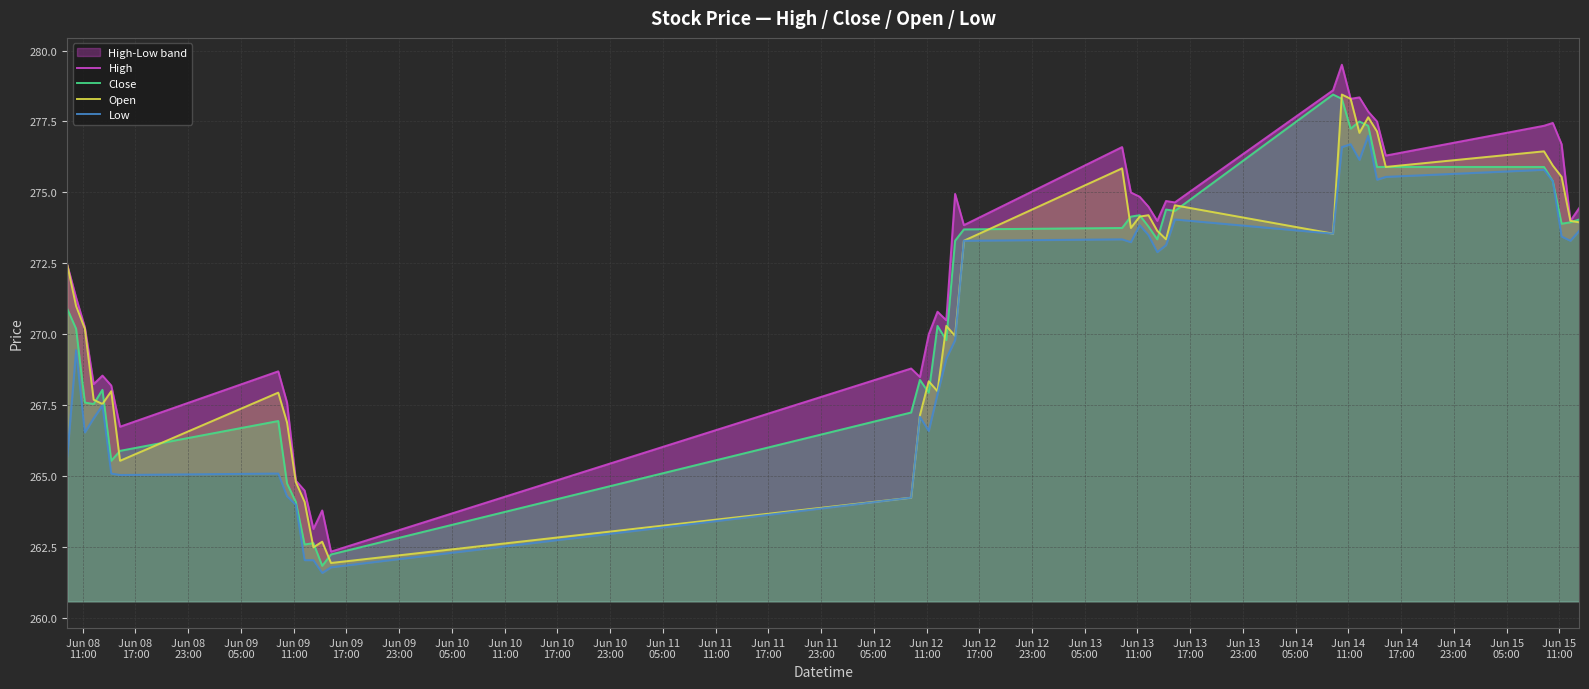

How many times do Open and Close cross each other?

21